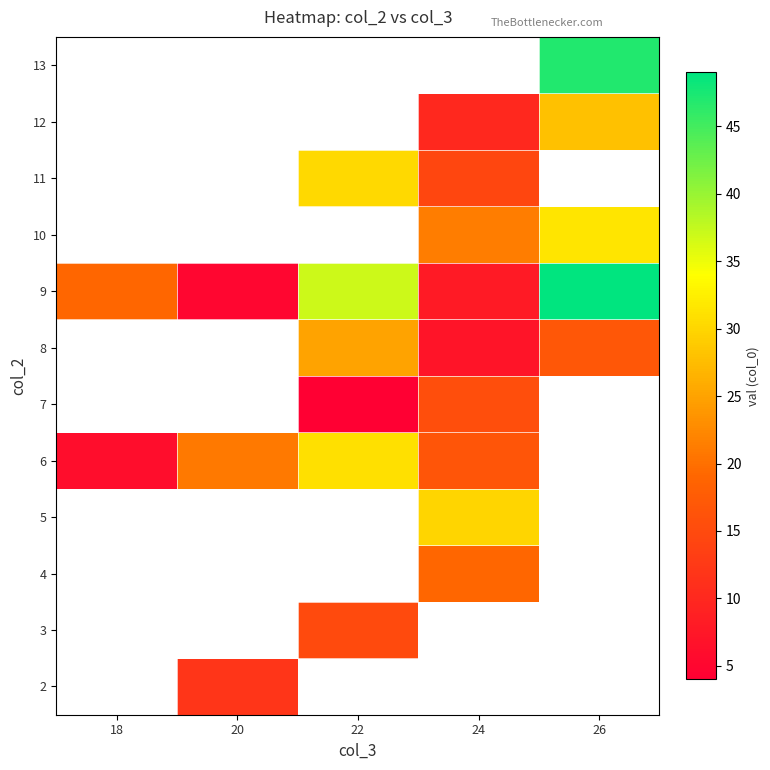

Rank the categories by 9 value from highest to lowest.

26, 22, 18, 24, 20